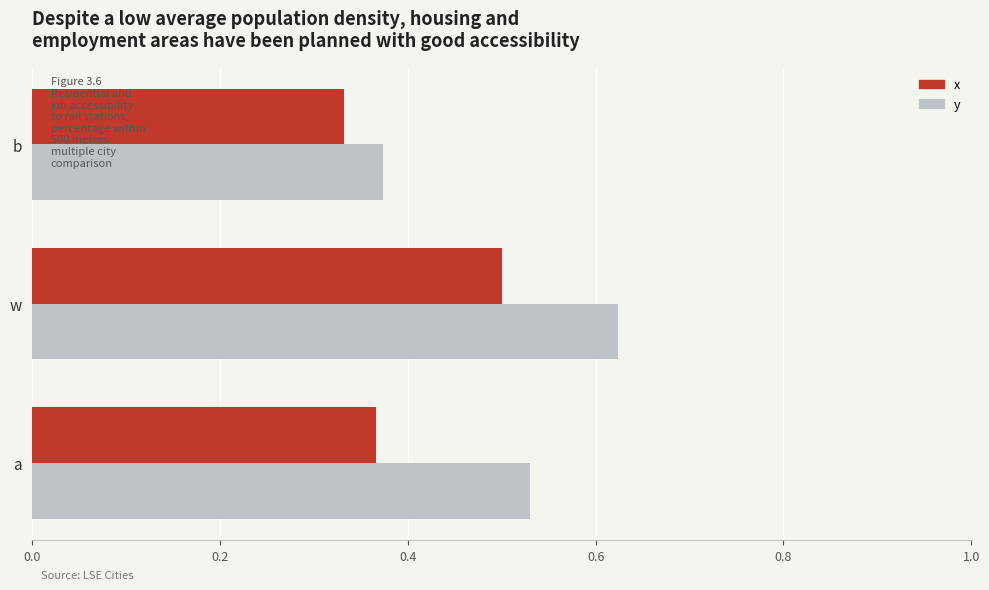

At which label is y closest to 0?

b